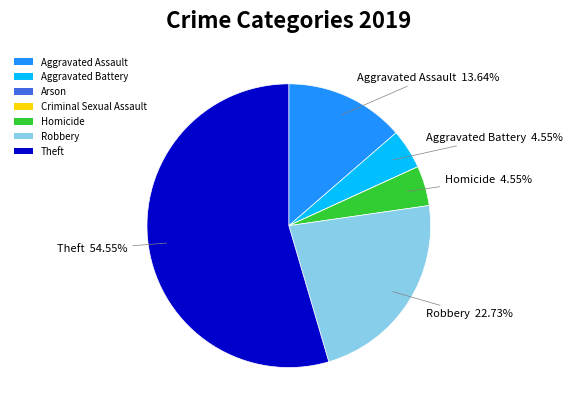

Which slice represents more than half of the pie?

Theft